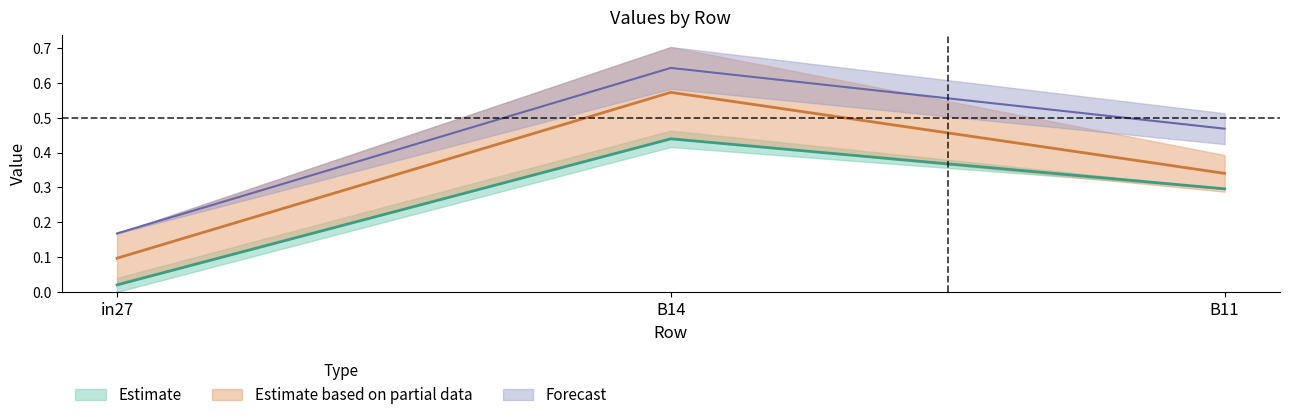

Which series has the largest total across all categories?

job805_scenario0_1887